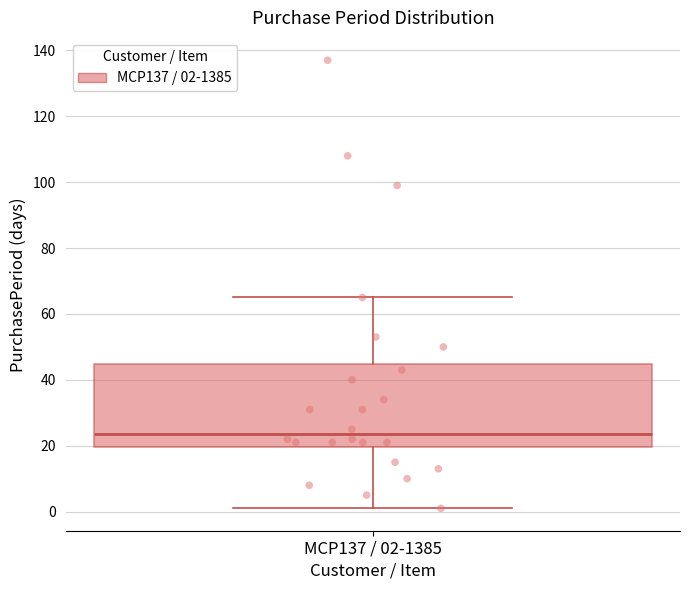

Transcribe this box plot: give where the median line is, the range the box spans, and where the two whiskers end, as read against the y-axis. The values are not printed on the chart, so give them approximately, as read against the axis.

median 24, box 20 to 44, whiskers 2 to 66